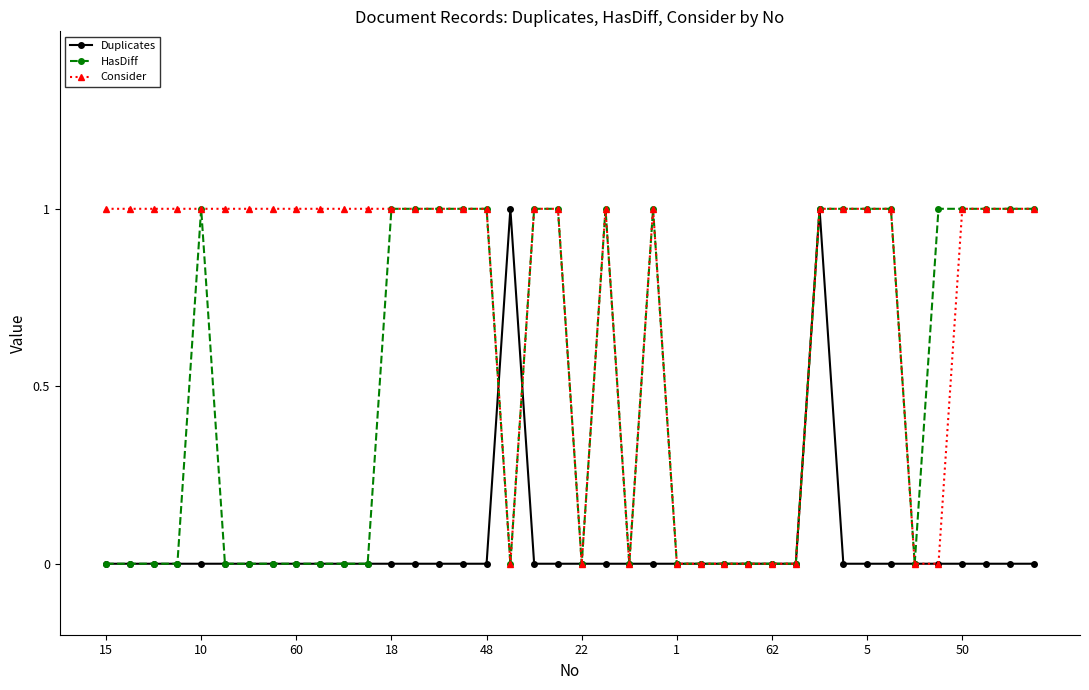

Which series has the largest total across all categories?

Consider